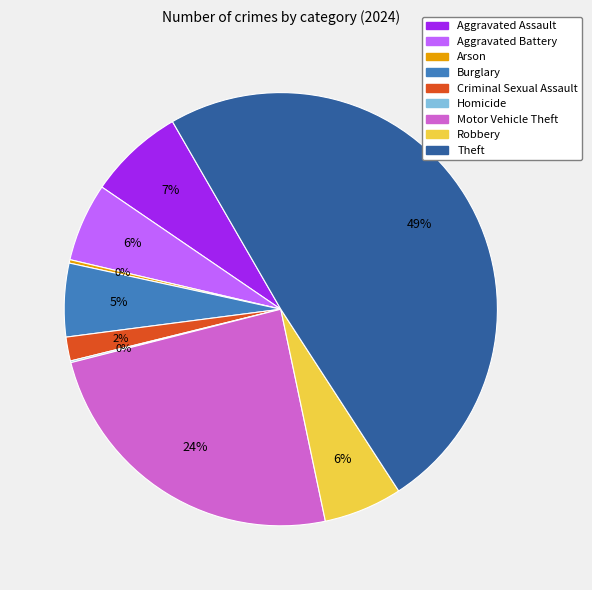

To the nearest percent, what is the difference between the largest and smallest slice percentages?

49%